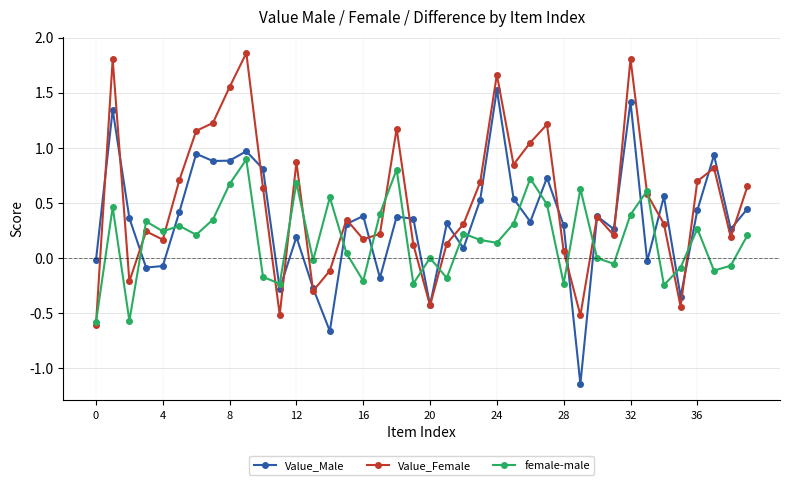

True or false: Value_Female has more than 2 interior local peaks.

True